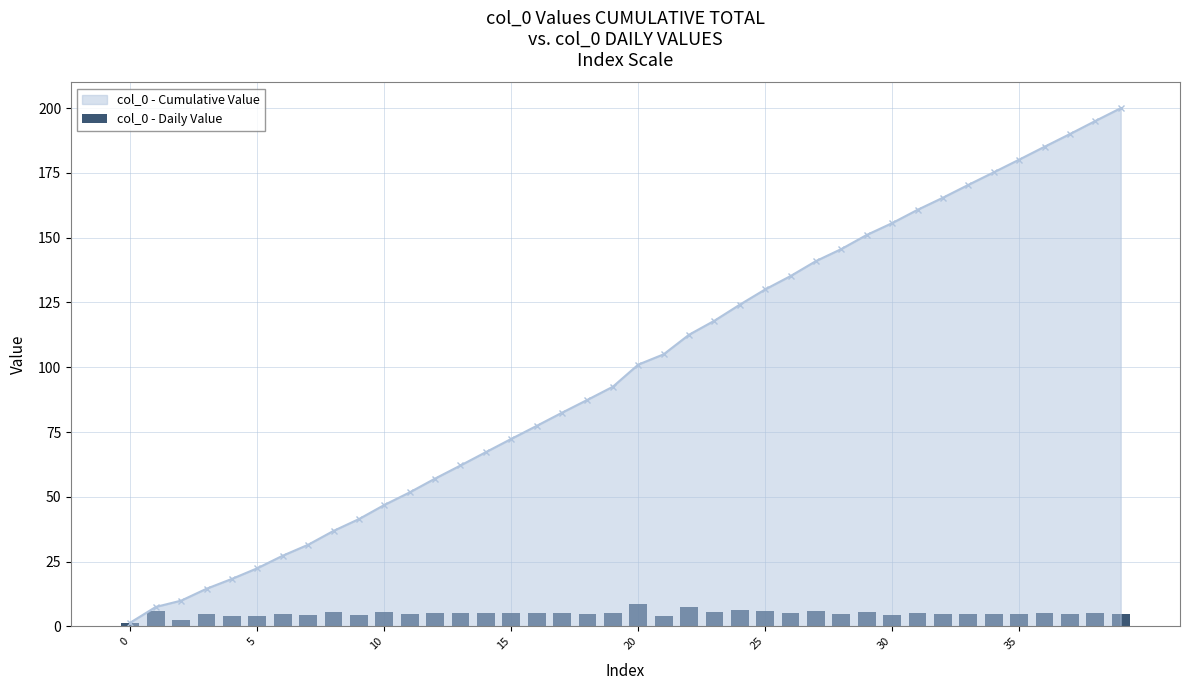

True or false: col_0 - Cumulative Value has more than 2 interior local peaks.

False